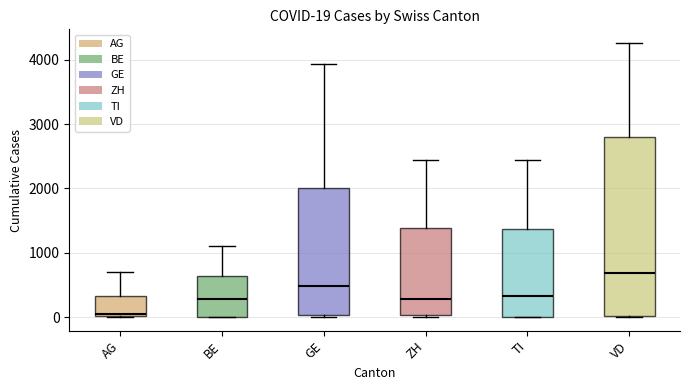

Which box is the tallest, from its lower edge to its upper edge?

VD